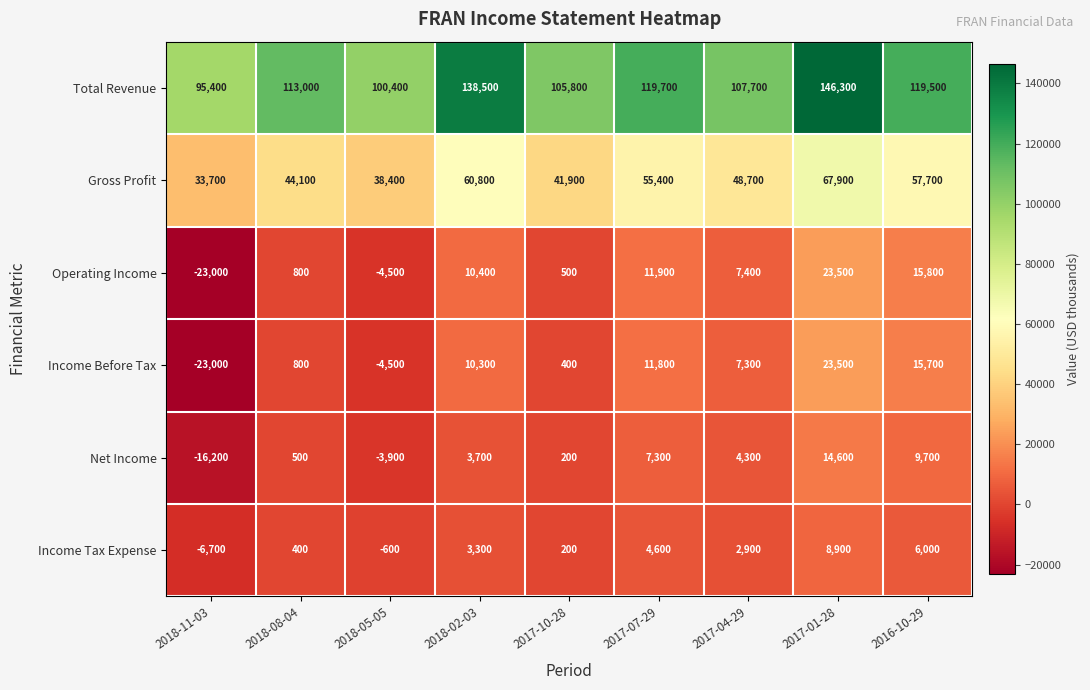

What is the difference between the second highest and second lowest values in the Net Income series?

13600